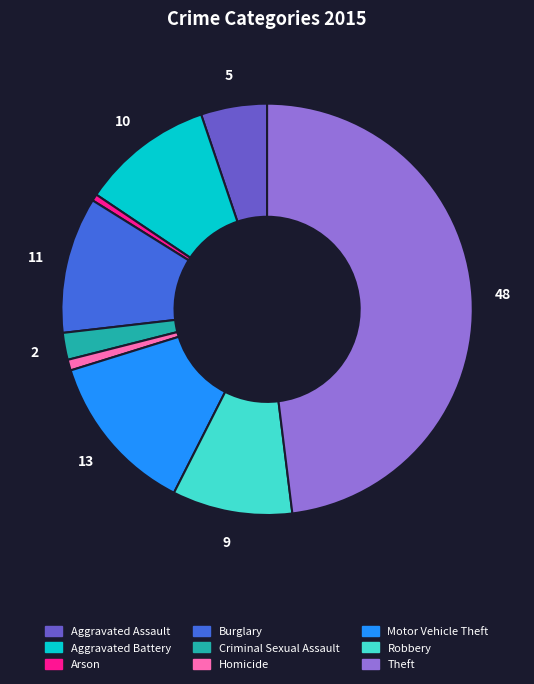

True or false: Theft accounts for 48% of the total.

True